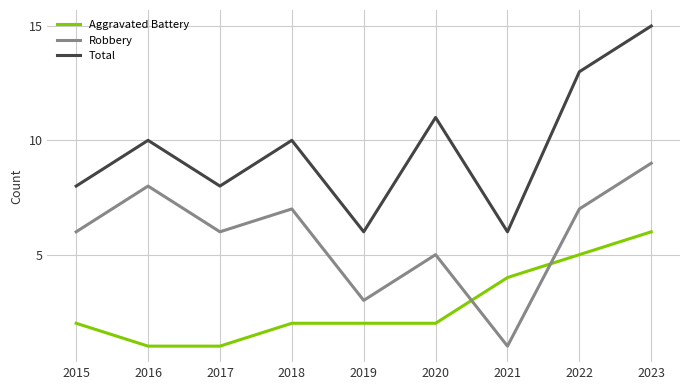

Rank the series by their average value, from highest to lowest.

Total, Robbery, Aggravated Battery